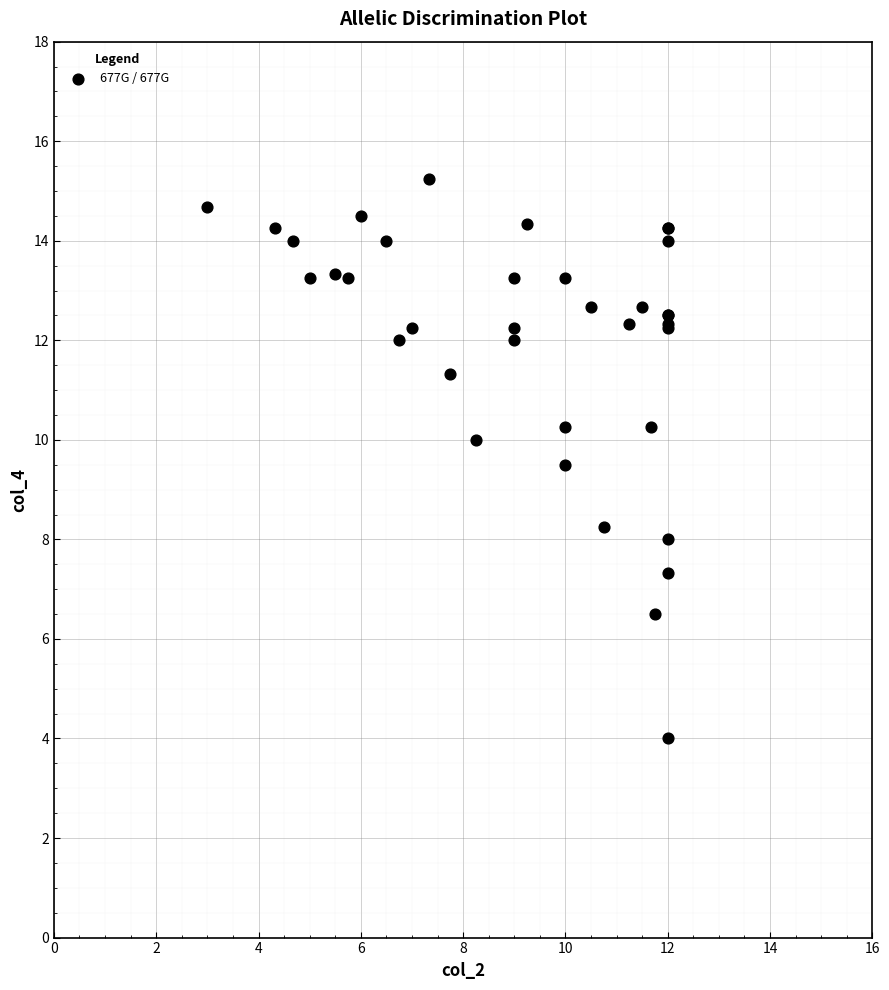

What Y value in the scatter plot is closest to 9?

9.5